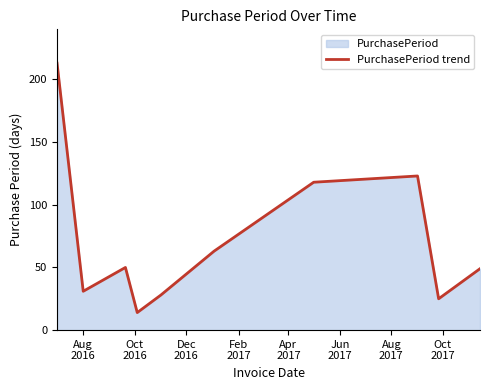

What is the smallest value displayed?

14